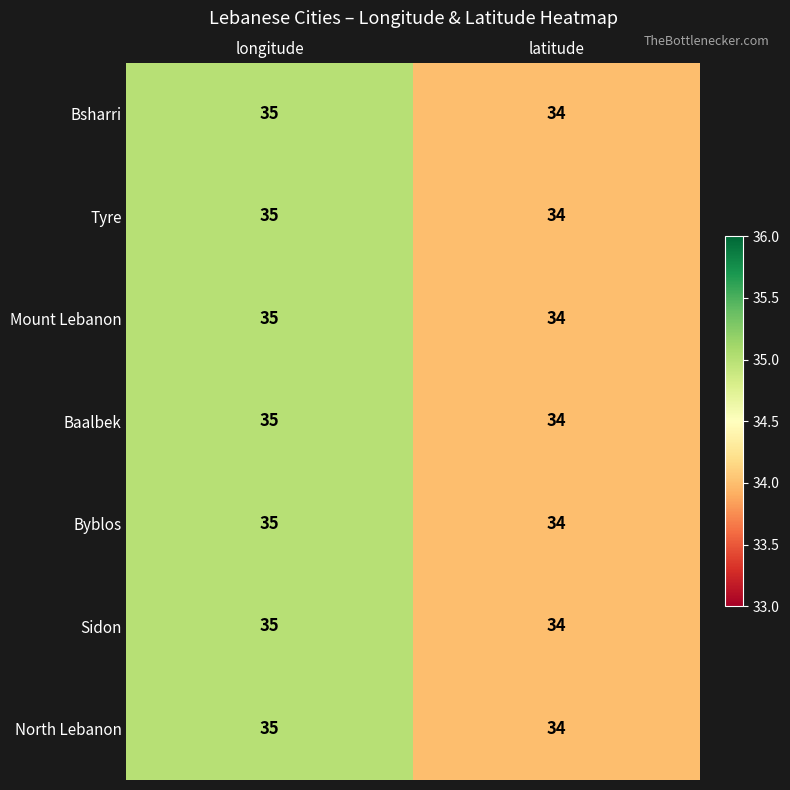

At which category is the sum across all series the highest?

longitude